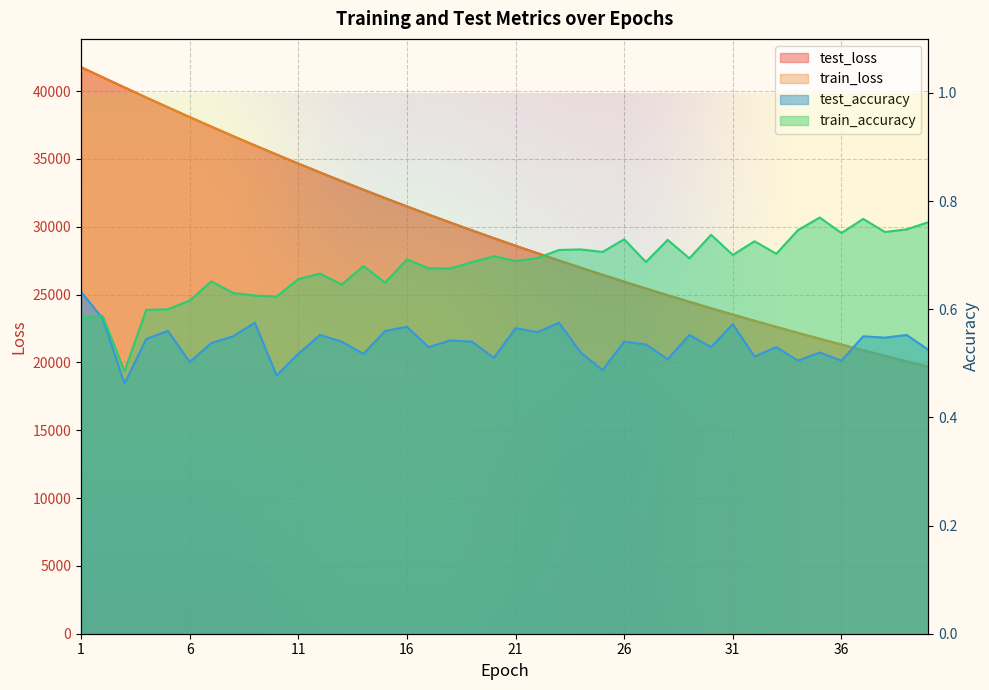

How many data points does each series have?

40